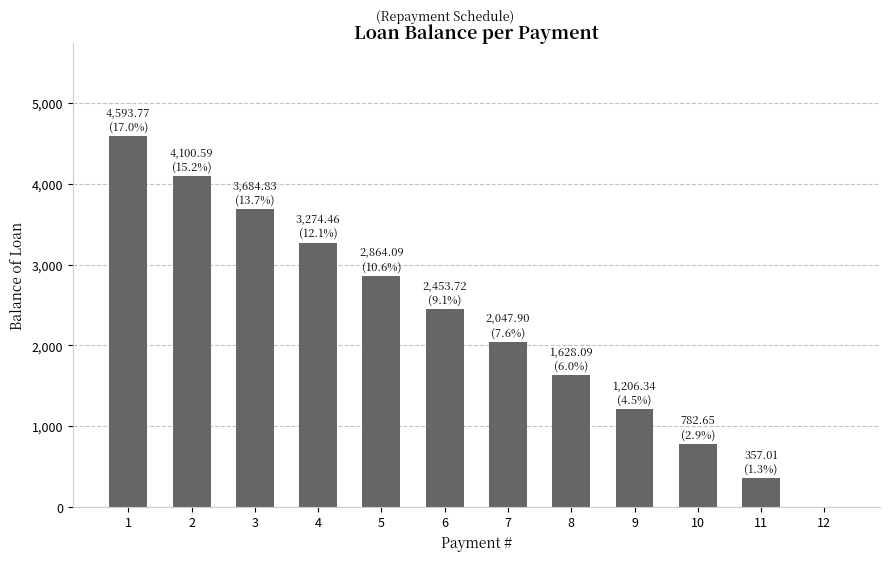

At which label does the data first exceed 2453?

1